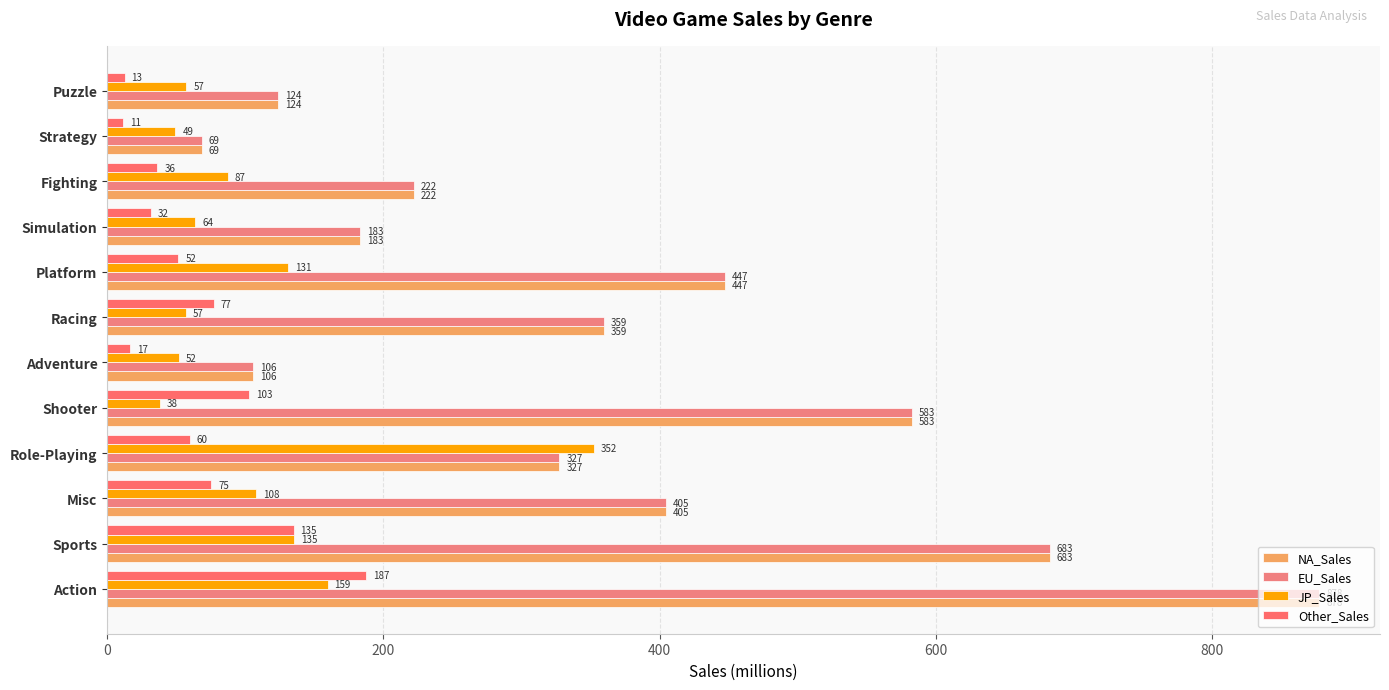

What is the maximum value shown in the chart?

877.5